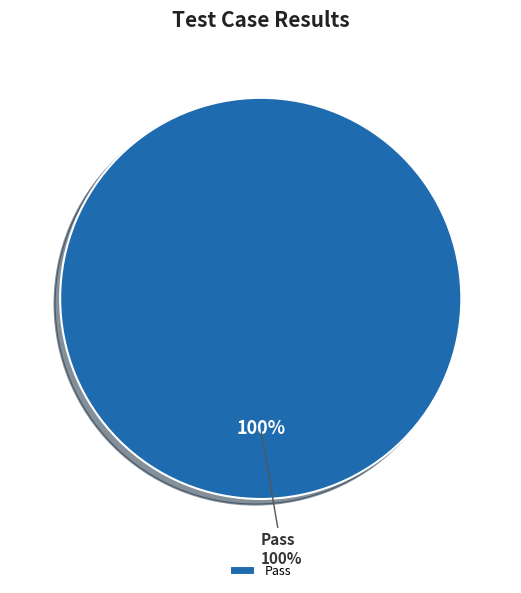

What percentage is NOT represented by Fail?

100.0%